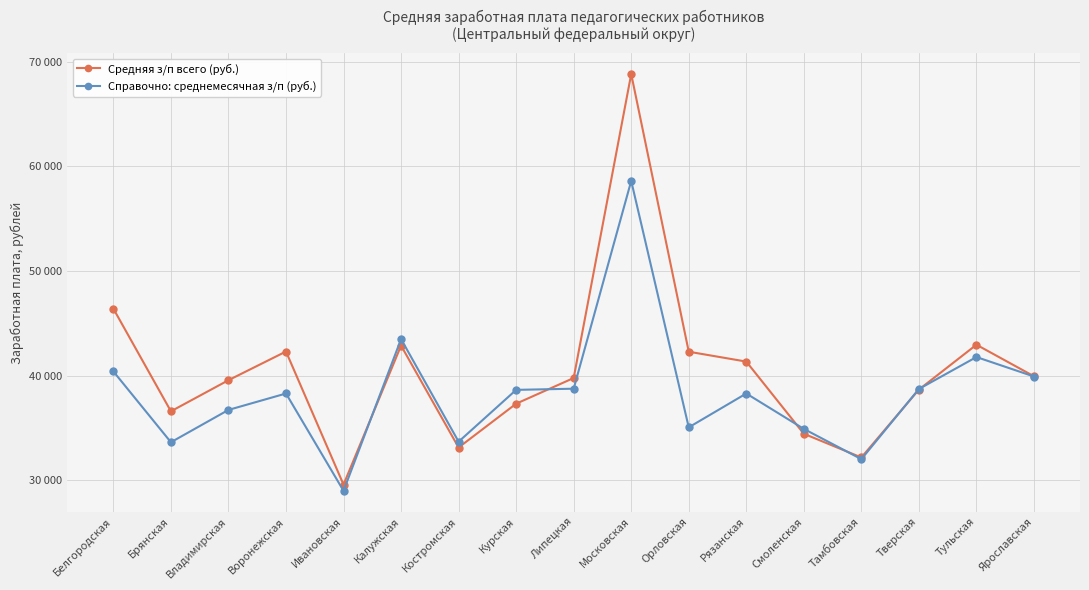

What is the difference between the Справочно: среднемесячная з/п (руб.) values at Тверская and Смоленская?

3813.0